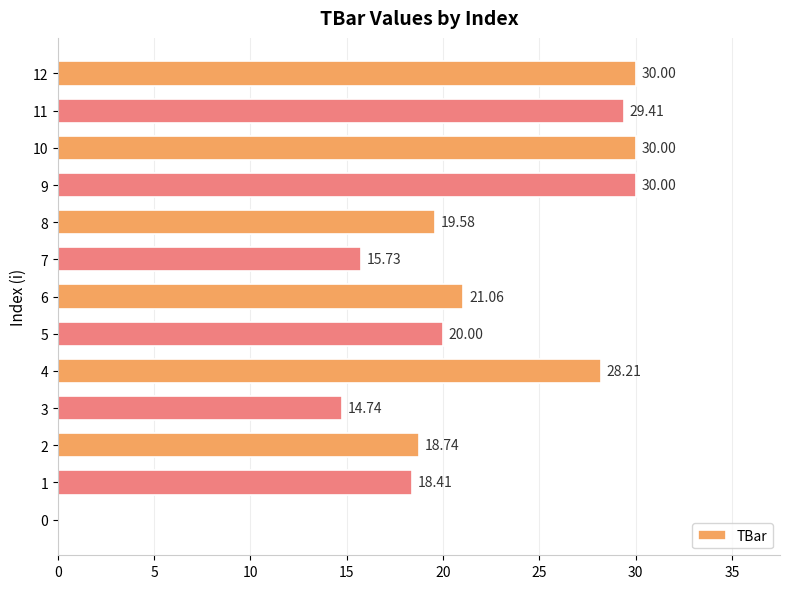

Which has a higher value, 7 or 3?

7